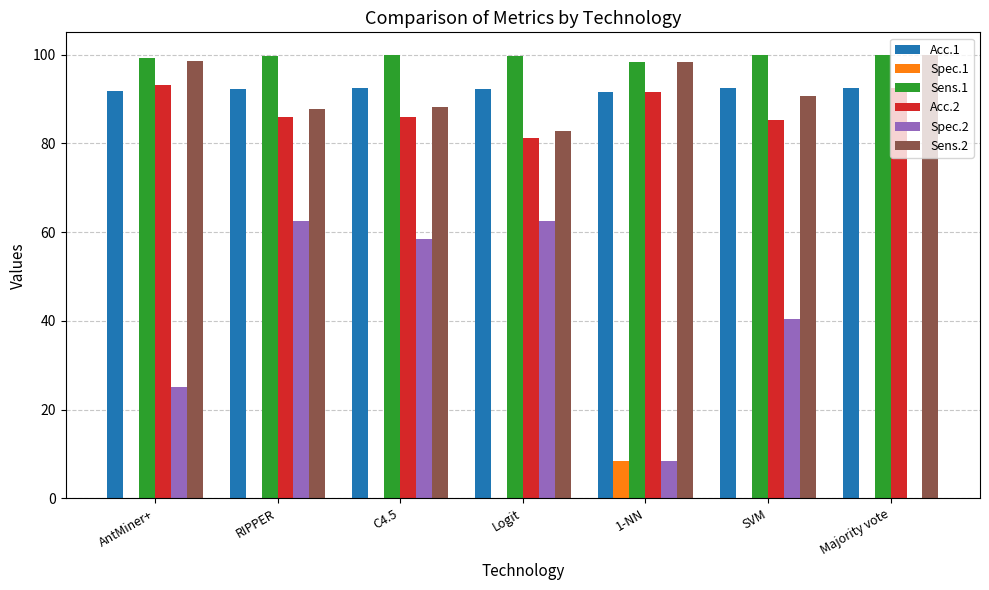

What is the sum of all Acc.2 values?

615.6